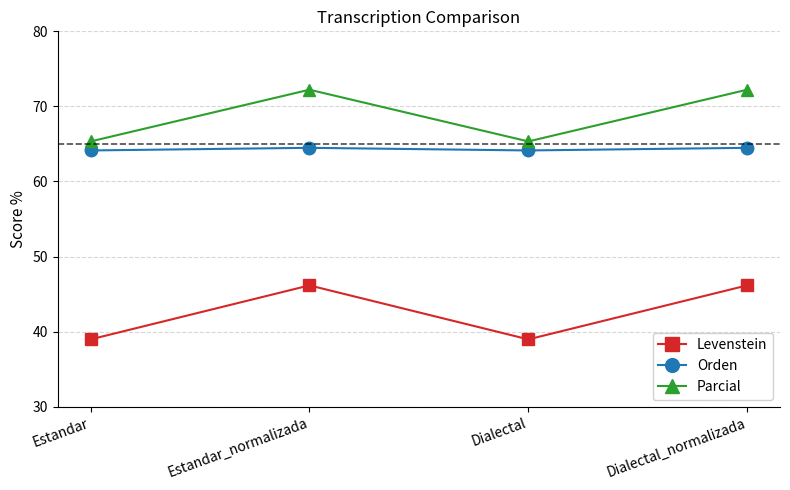

How many lines are shown in the chart?

3